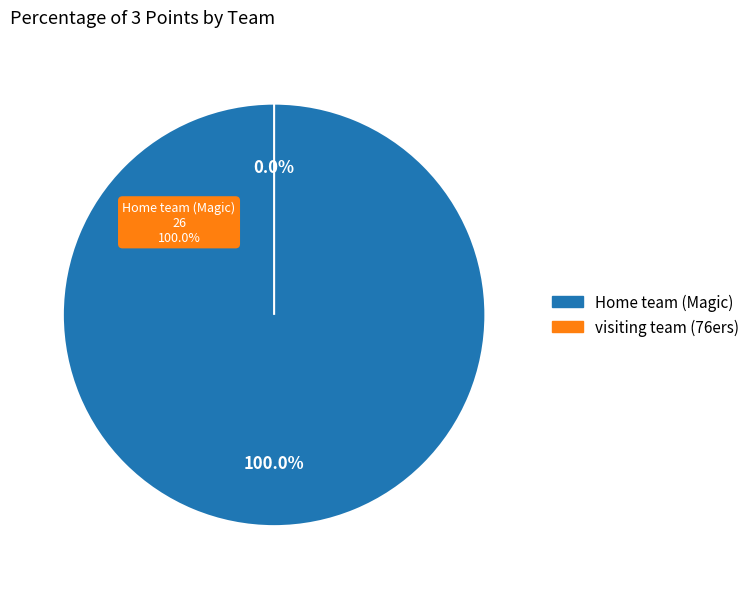

Which category accounts for the majority?

Home team (Magic)